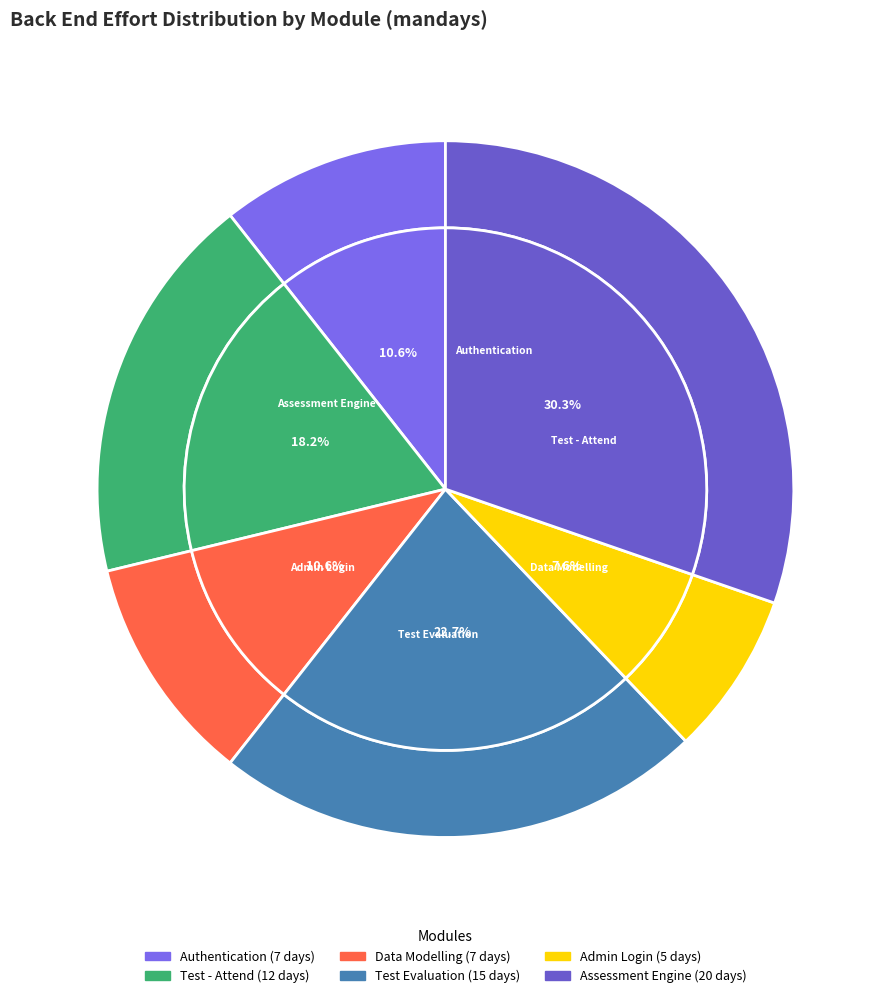

Is the sum of Test Evaluation and Test - Attend greater than half?

No